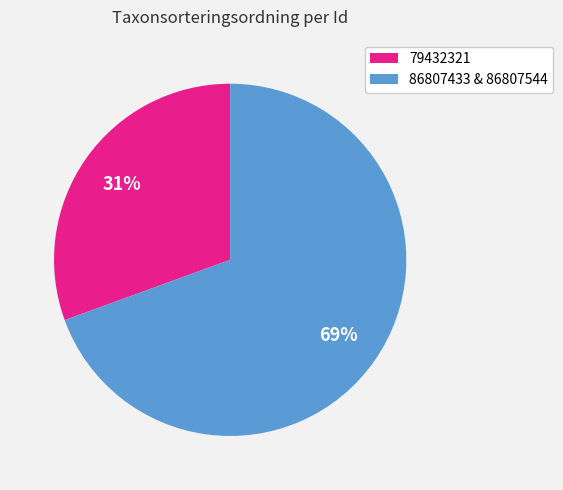

The 79432321 slice represents 23% of the pie. True or false?

False